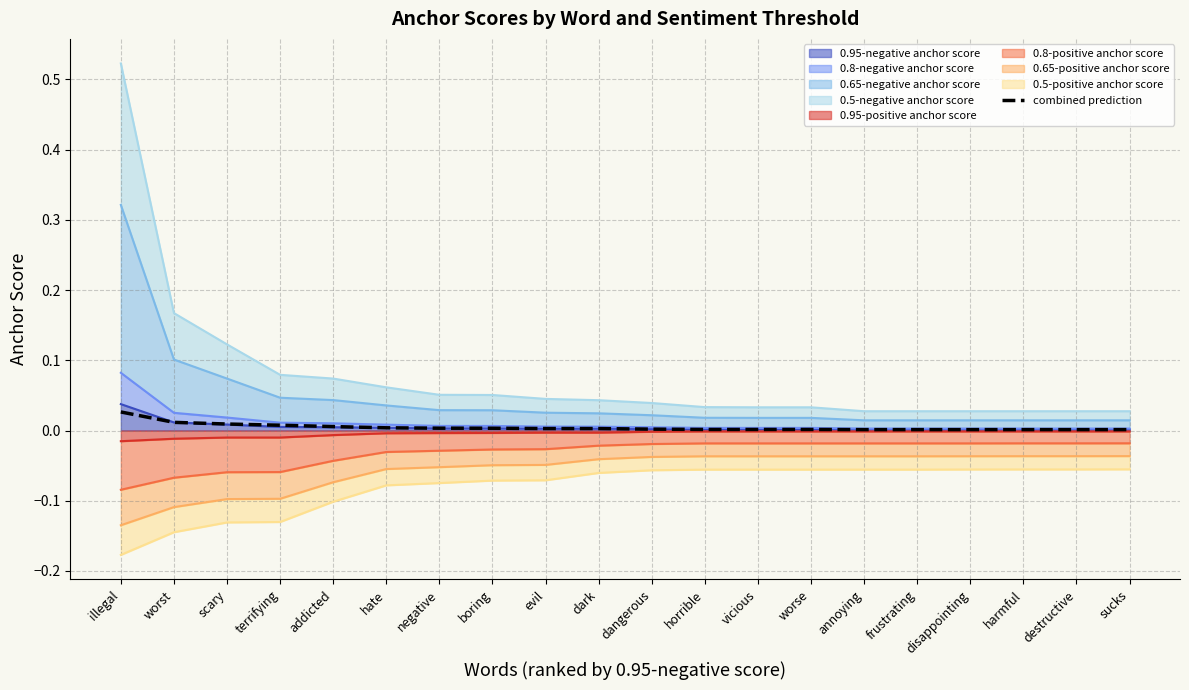

The chart shows a value of 0.0 at horrible. True or false?

False